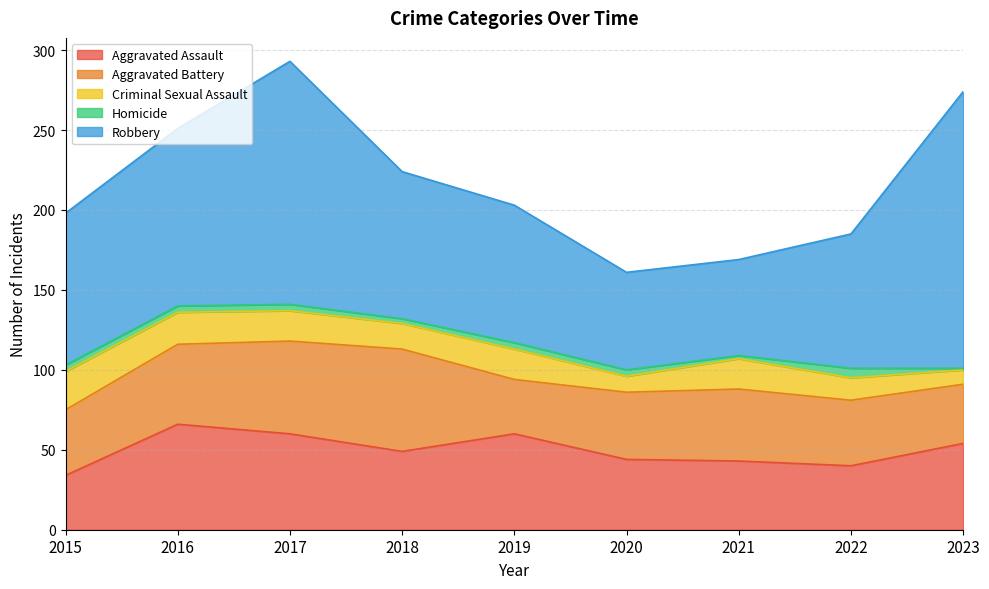

Where does the Robbery series first go above 92?

2015